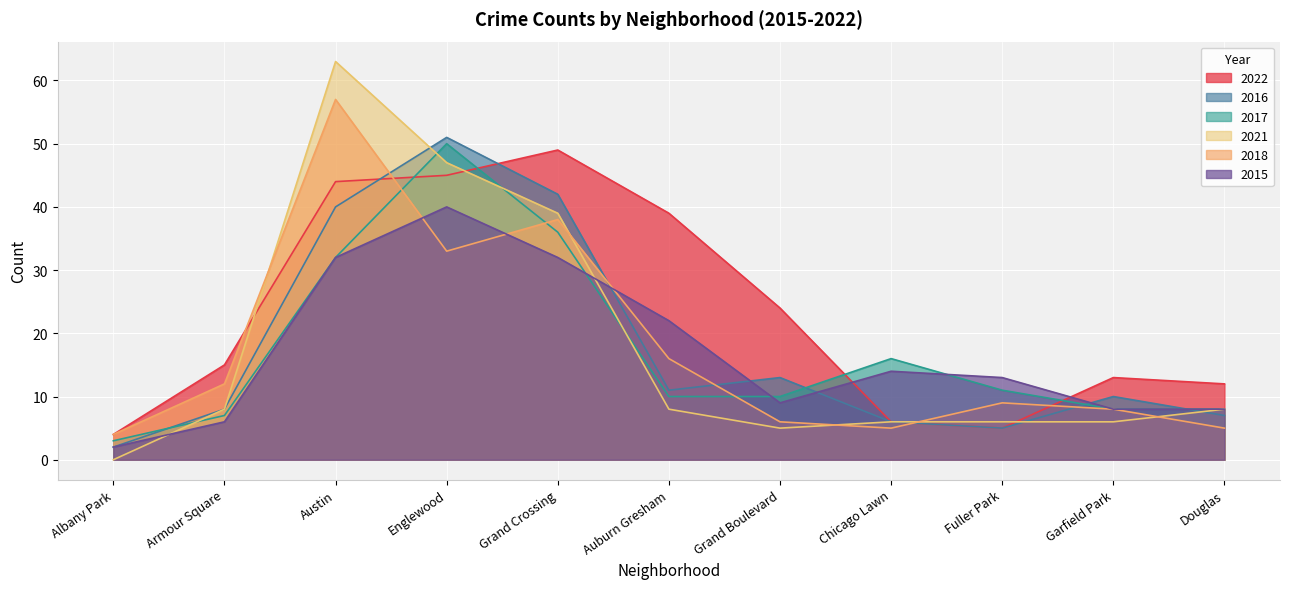

What position from the left is Garfield Park?

10